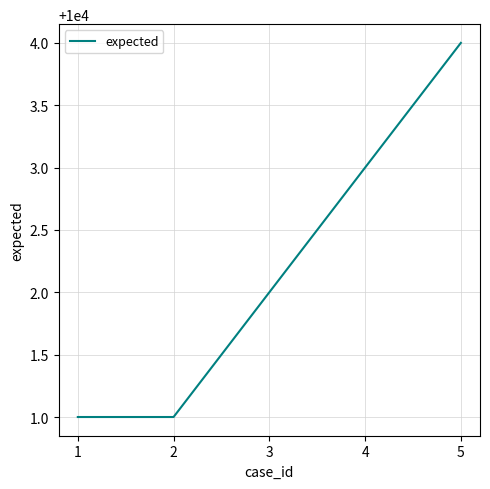

What is the change in value from 2 to 4?

+2